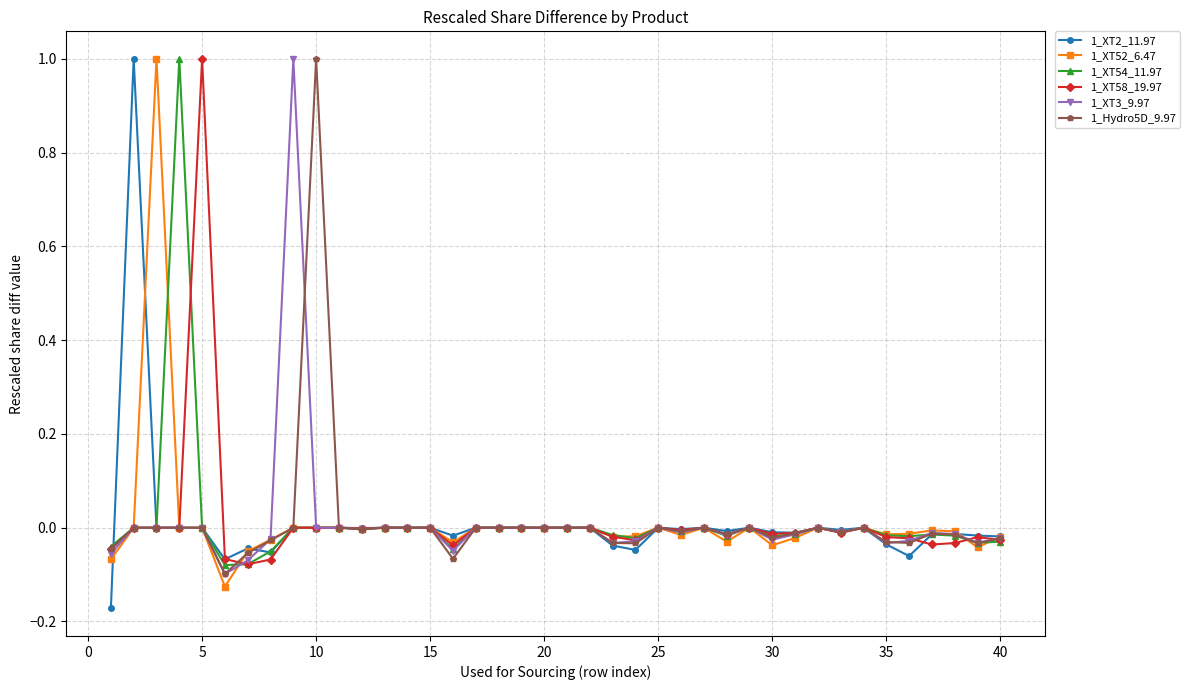

True or false: 1_XT52_6.47 has more than 0 points higher than both neighbors.

True